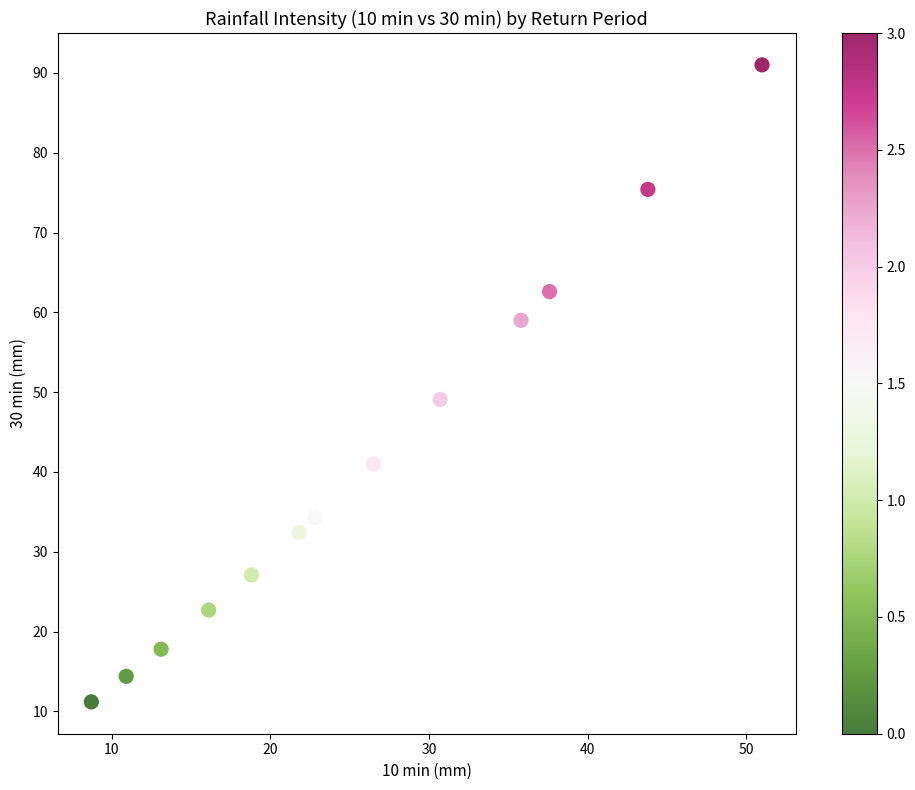

What is the range of Y values (max minus min)?

79.8